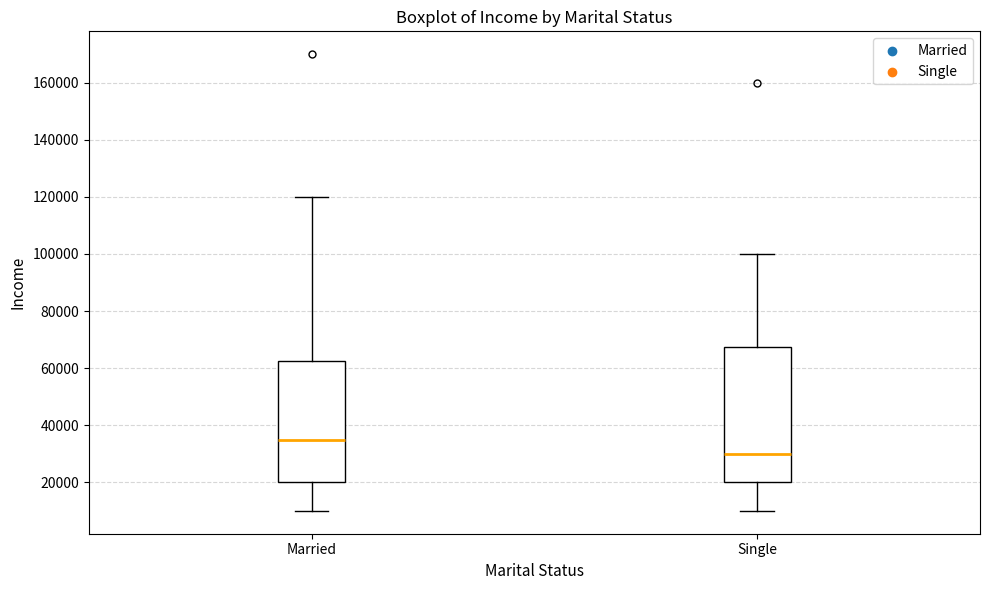

Reading left to right, transcribe this box plot: for each box, give where its median line is, the range the box spans, and where its two whiskers end, as read against the y-axis. The values are not printed on the chart, so give them approximately, as read against the axis.

Married: median 36000, box 20000 to 62000, whiskers 10000 to 120000
Single: median 30000, box 20000 to 68000, whiskers 10000 to 100000